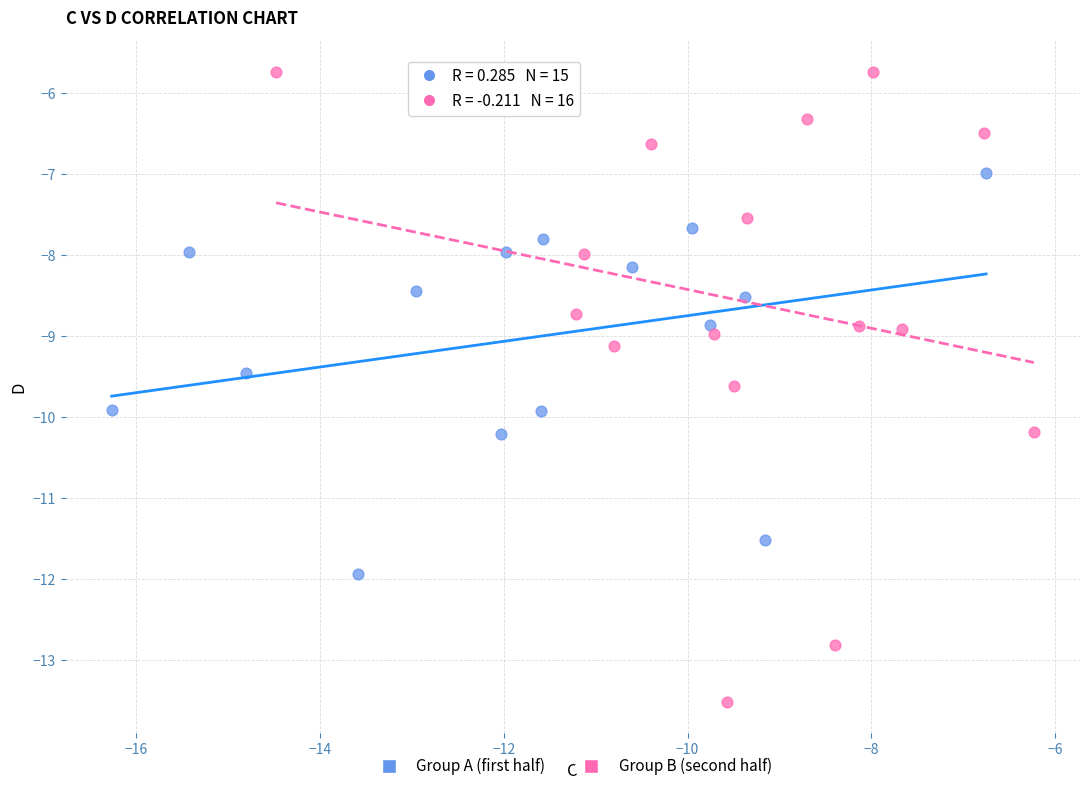

Which series reaches the maximum Y coordinate?

Group B (second half)